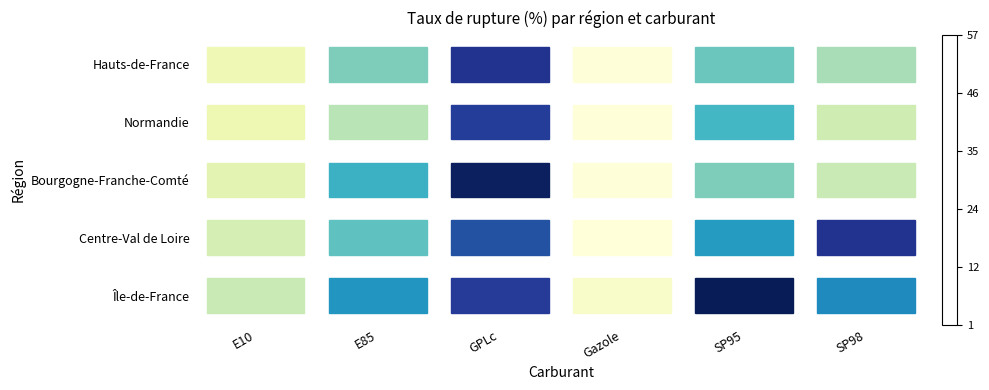

Between Gazole and E85, which is larger?

E85